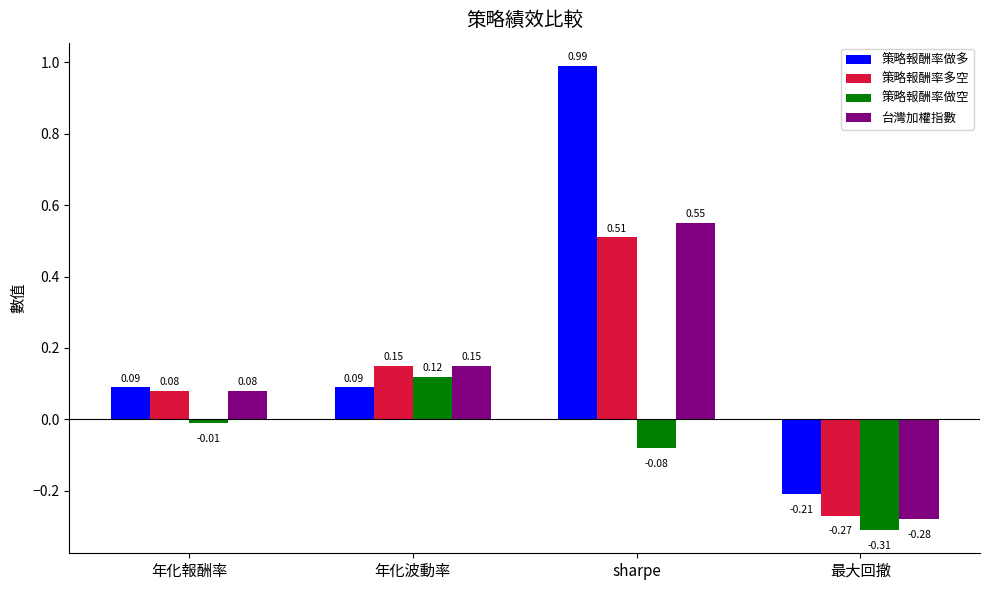

What is the average value of the 策略報酬率做多 series?

0.2